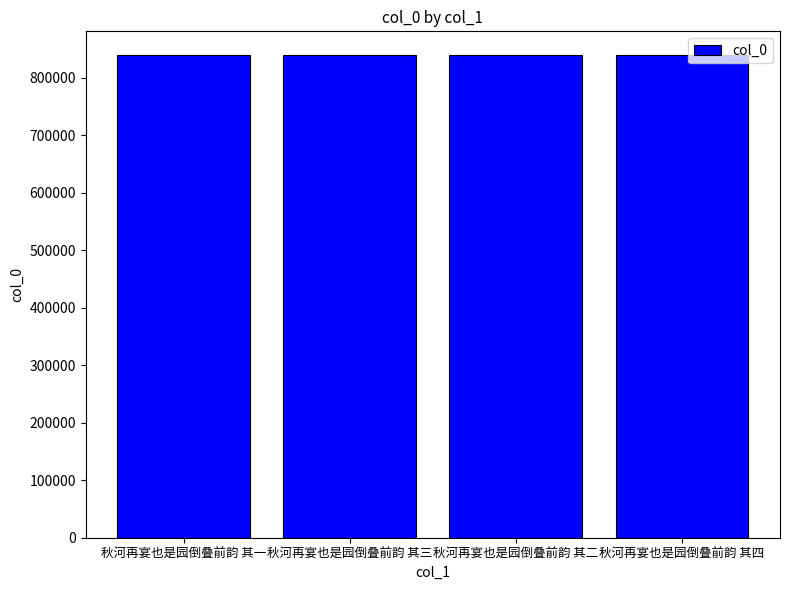

What is the ratio of the value at 秋河再宴也是园倒叠前韵 其一 to the value at 秋河再宴也是园倒叠前韵 其四?

1.0